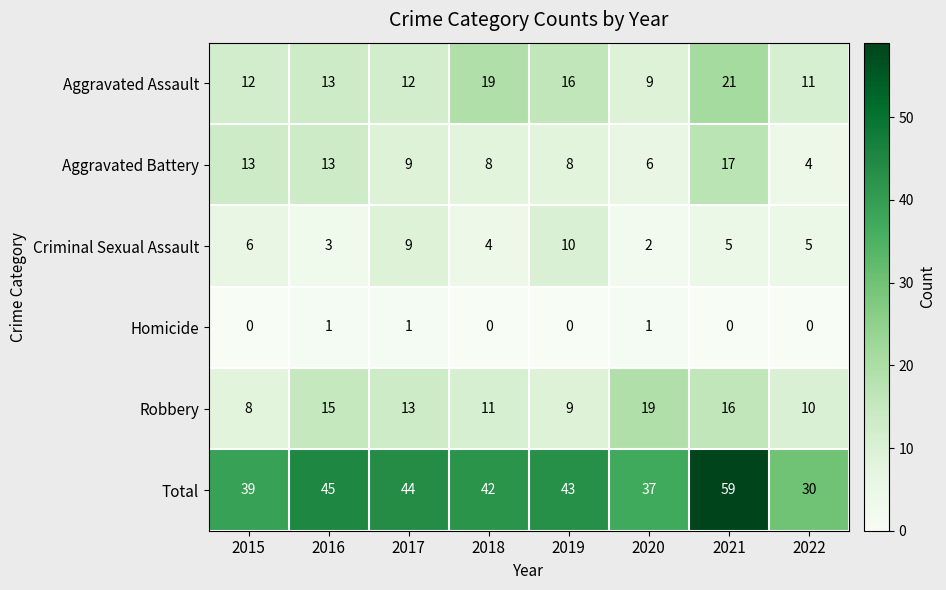

The Robbery series shows 4 at 2018. True or false?

False